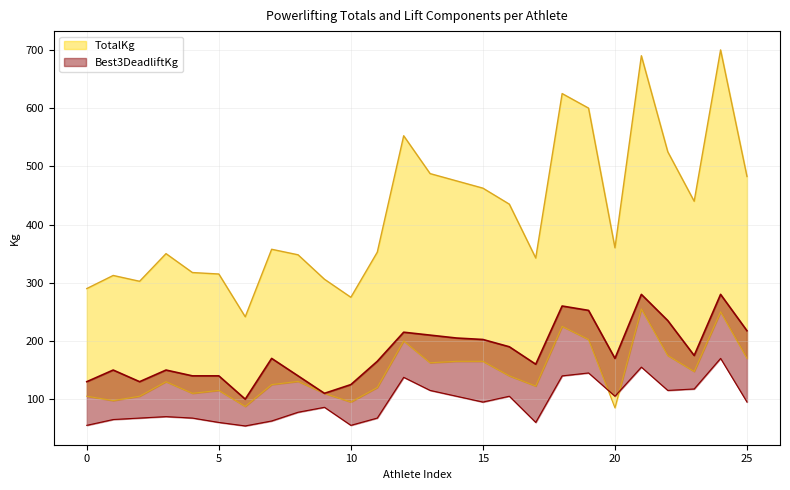

Which series has the largest range (max minus min)?

TotalKg